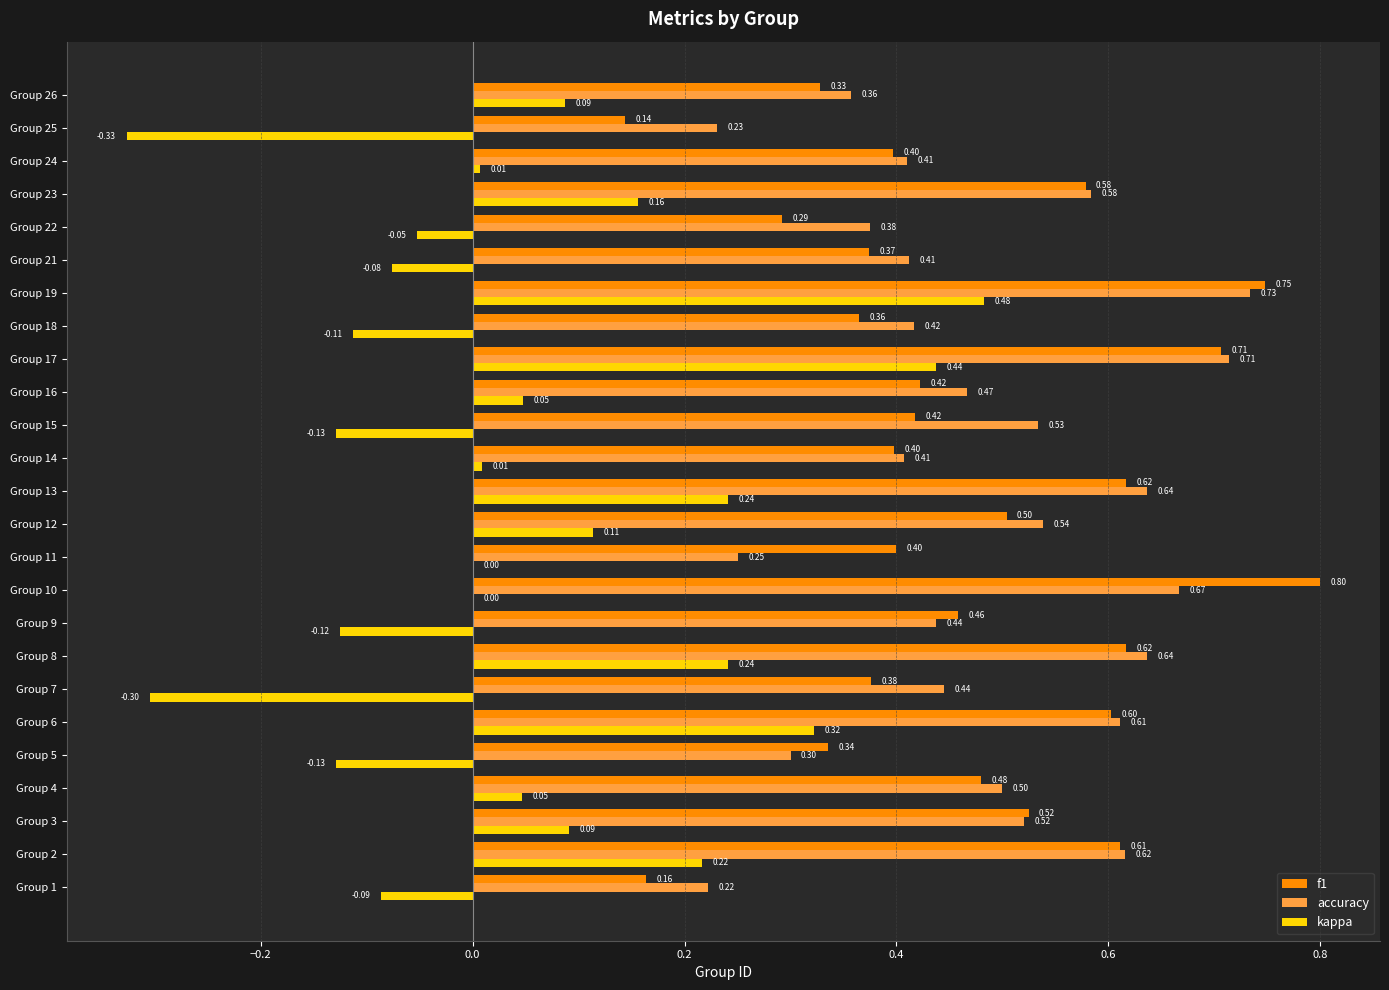

At which label is f1 closest to 0?

Group 25